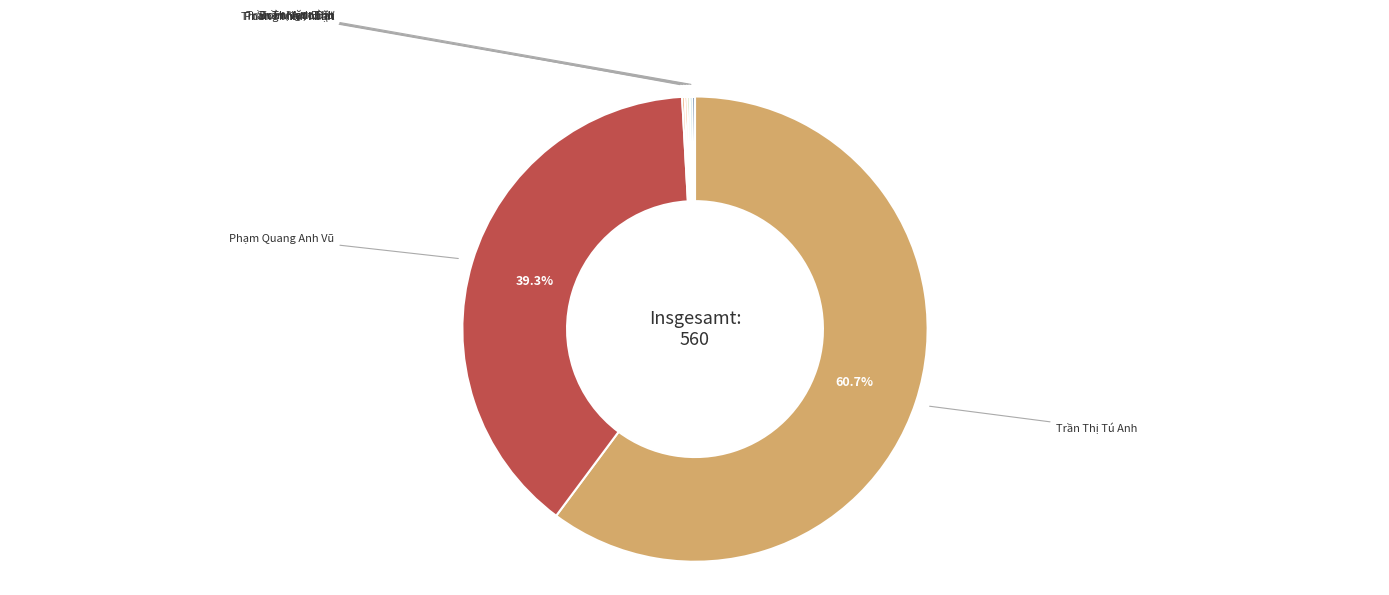

Rank the categories by value from lowest to highest.

Đoàn Văn Bình, Trương Minh Nhật, Trần Thị Anh Thư, Phan Minh Thuận, Trần Ngọc Đạt, Phạm Quang Anh Vũ, Trần Thị Tú Anh